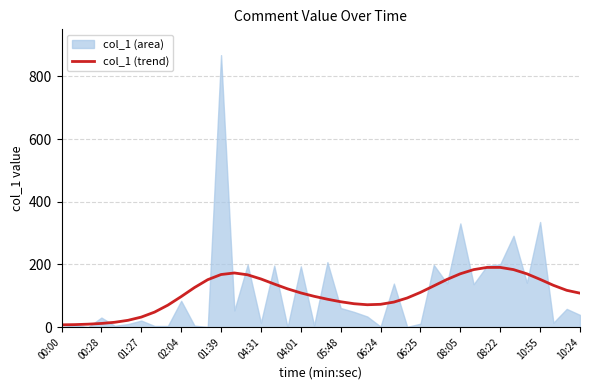

The value of col_1 (trend) at 04:31 is 153.7. True or false?

True